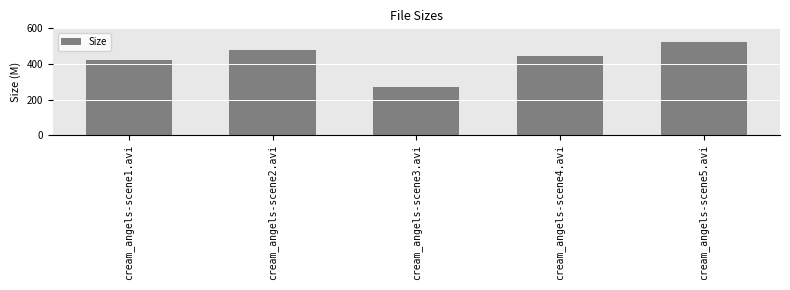

Which category has the highest value across all series?

cream_angels-scene5.avi